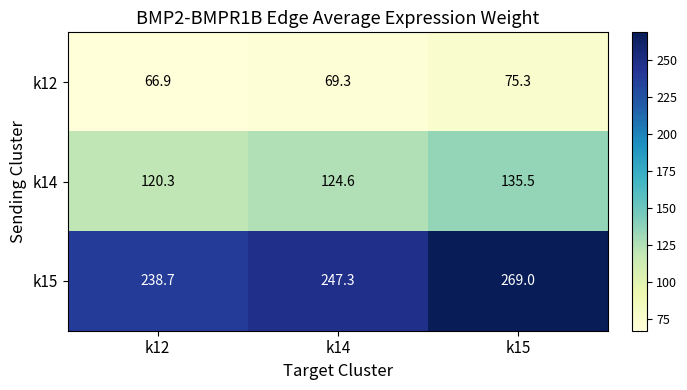

Between k12 and k15, which series saw the biggest shift?

k15